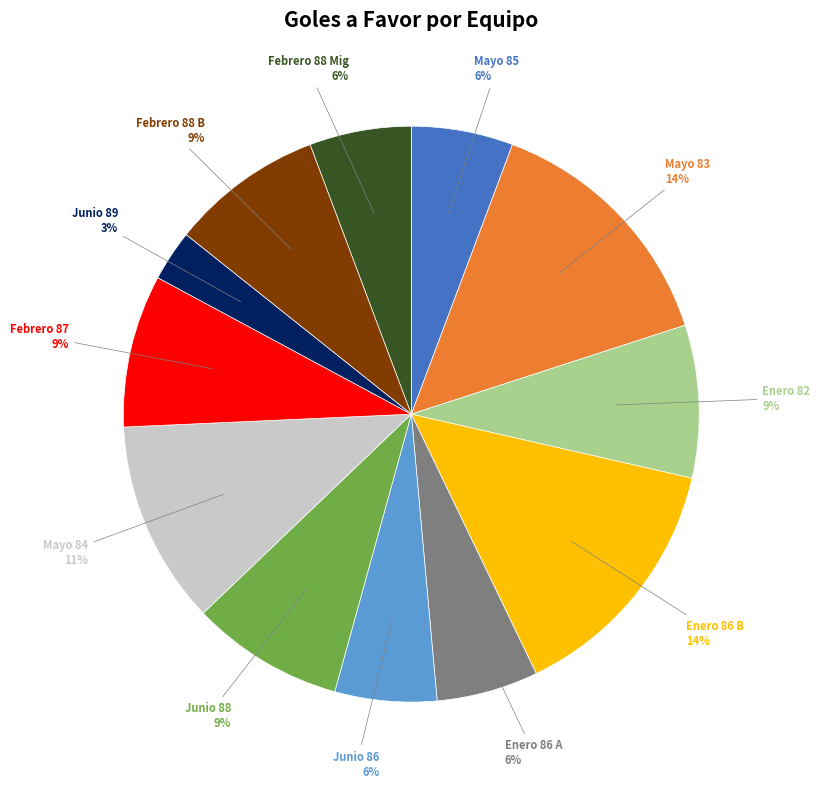

Count the number of slices in the pie.

12